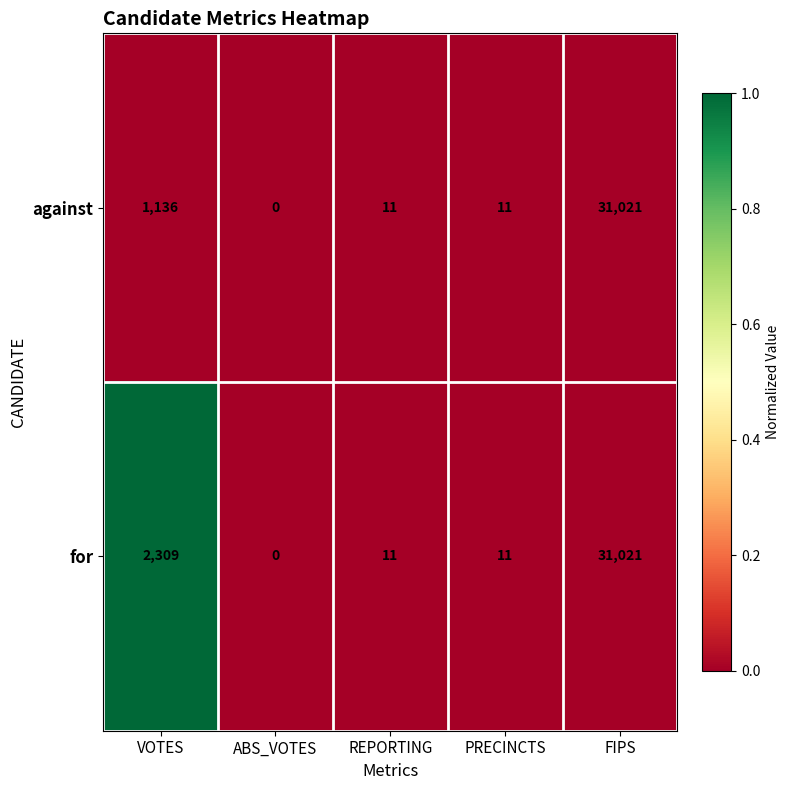

Is it true that against equals 684 at VOTES?

False